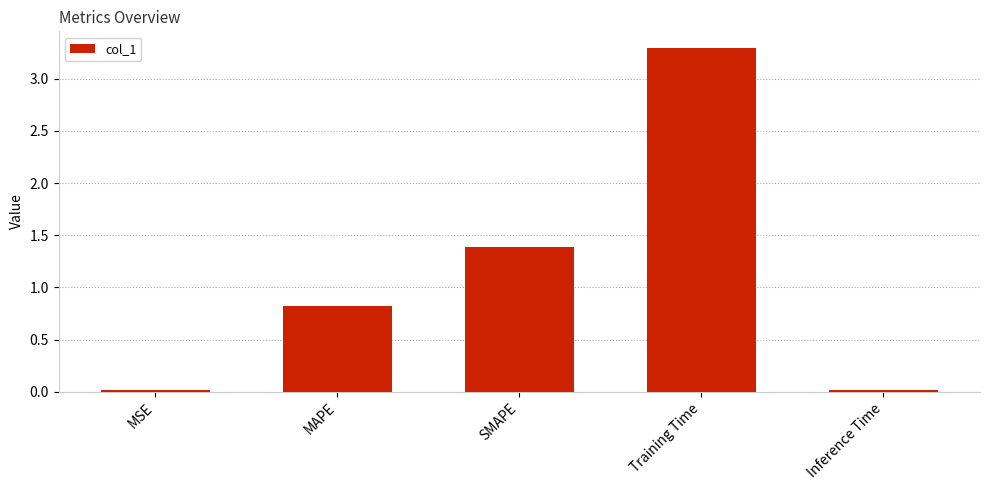

What is the label of the 2nd bar from the left?

MAPE